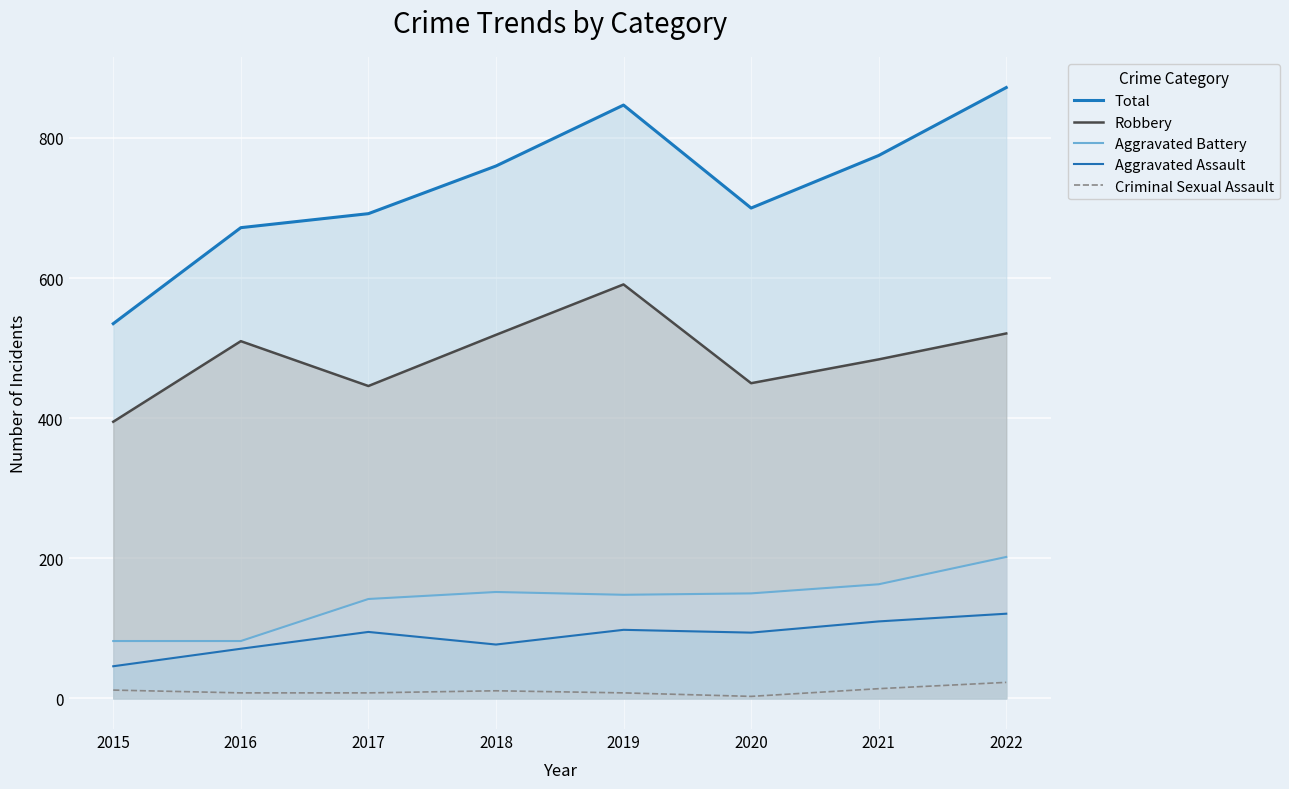

What is the greatest value displayed?

872